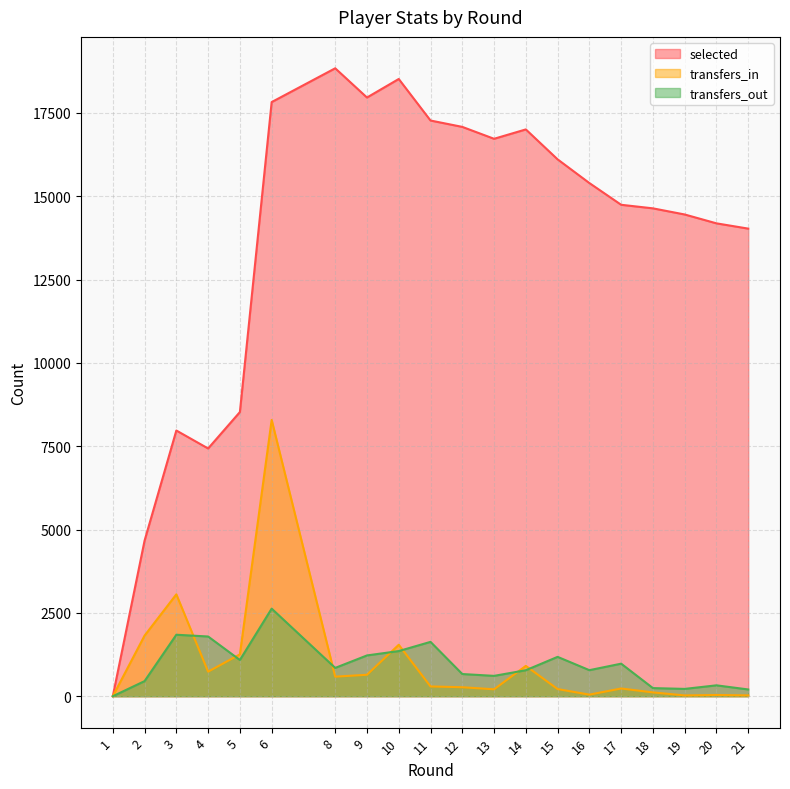

What is the value of the transfers_out point at the 16th from the left?

977